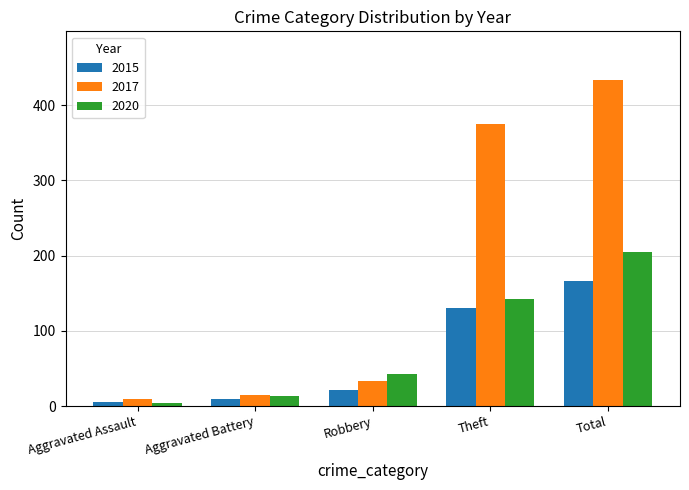

What position from the right is Aggravated Battery?

4